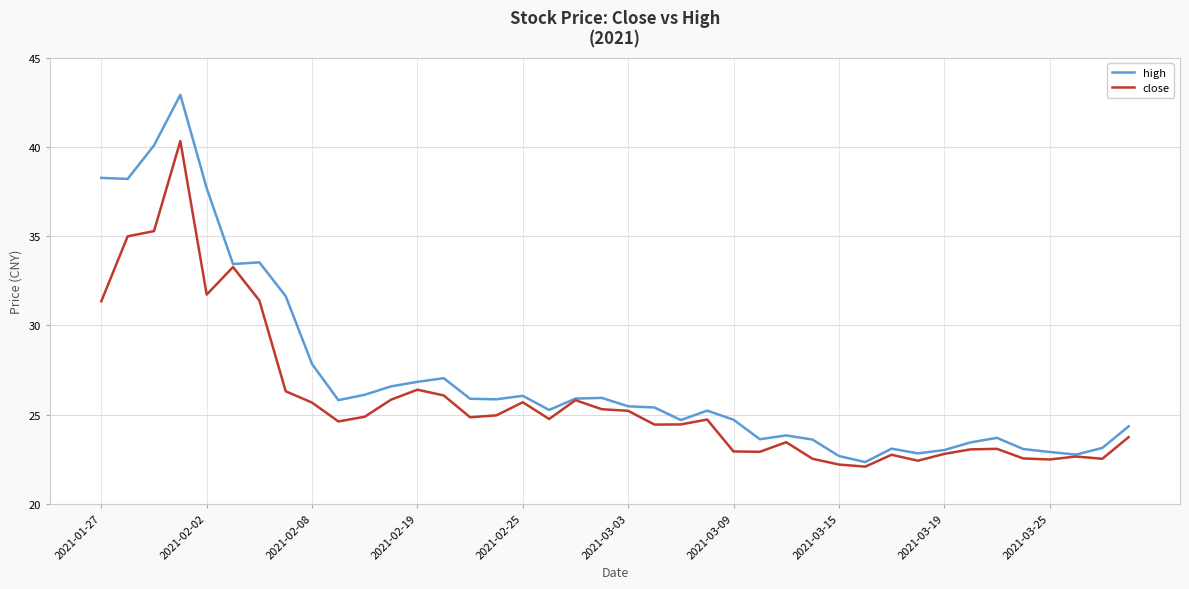

What are all the series names shown in the legend?

high, close